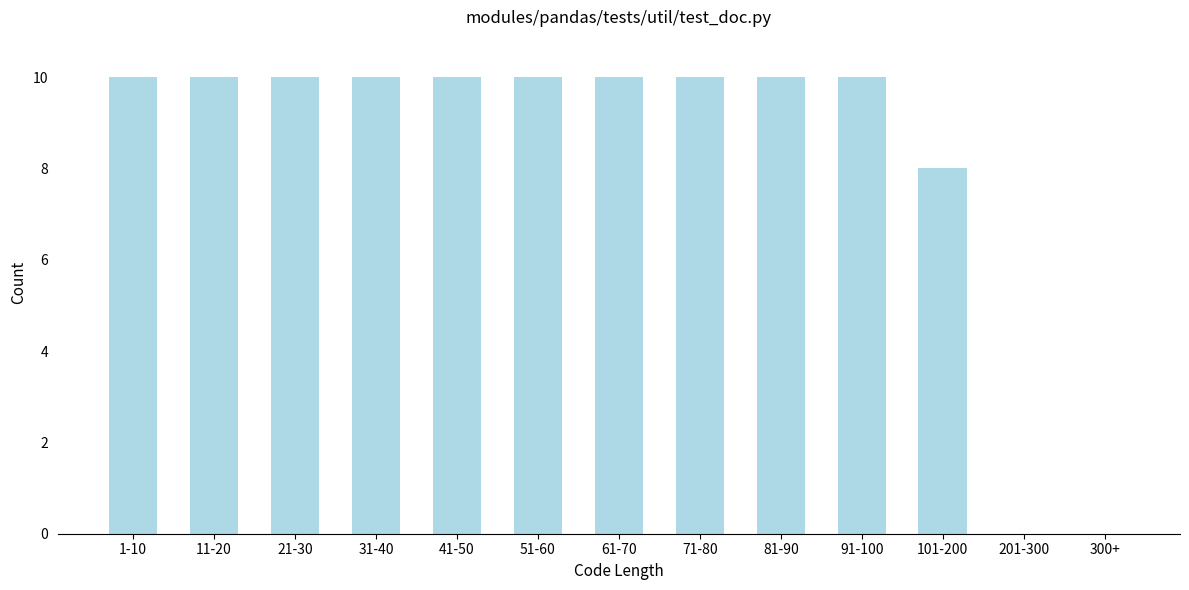

Reading right to left, transcribe all the data shown in this chart.

300+=0	201-300=0	101-200=8	91-100=10	81-90=10	71-80=10	61-70=10	51-60=10	41-50=10	31-40=10	21-30=10	11-20=10	1-10=10